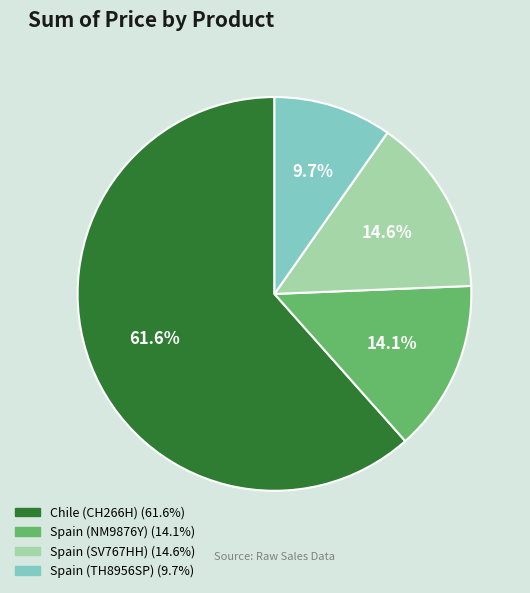

Is it true that Chile (CH266H) is 62% of the pie?

True